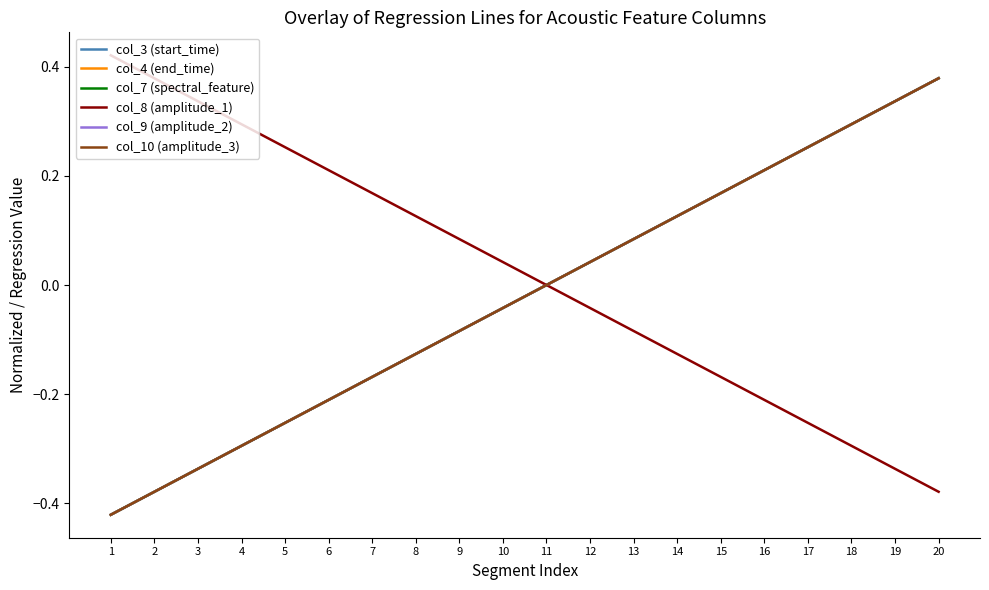

Does the chart have visible grid lines?

No